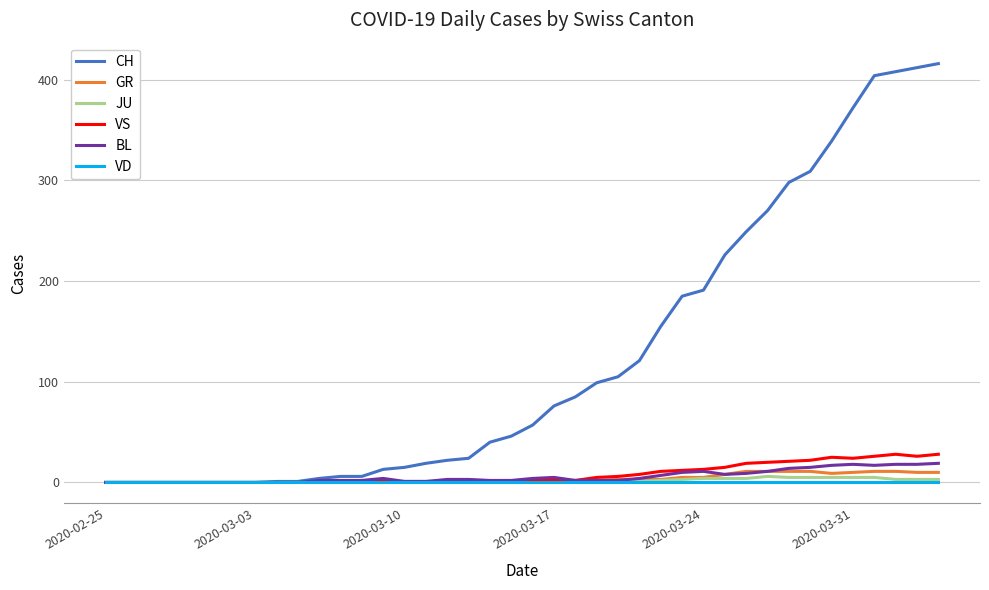

Which series has the largest total across all categories?

CH